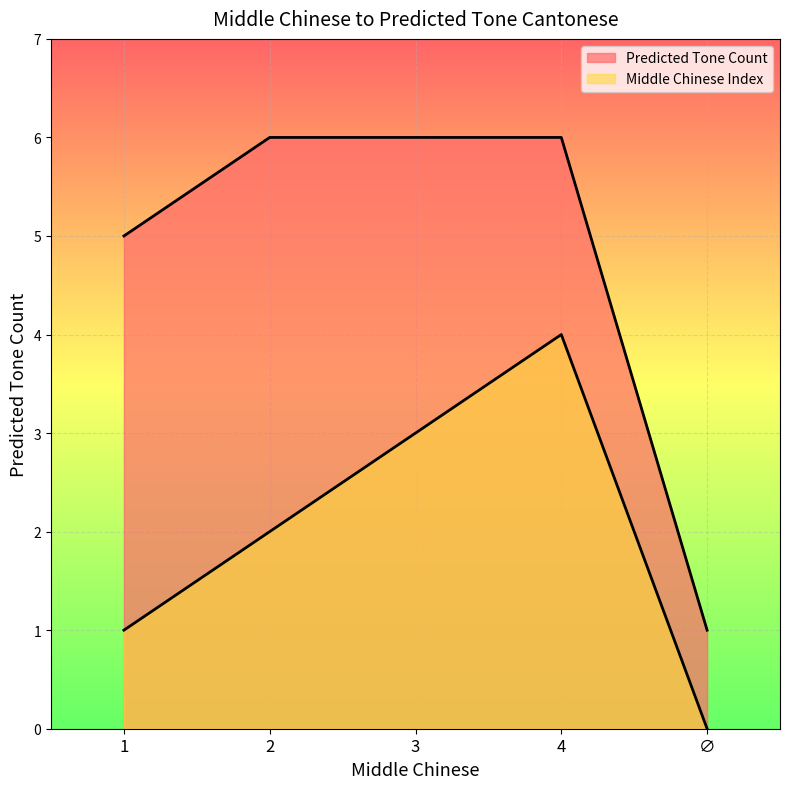

Which series has the widest spread of values?

Predicted Tone Count